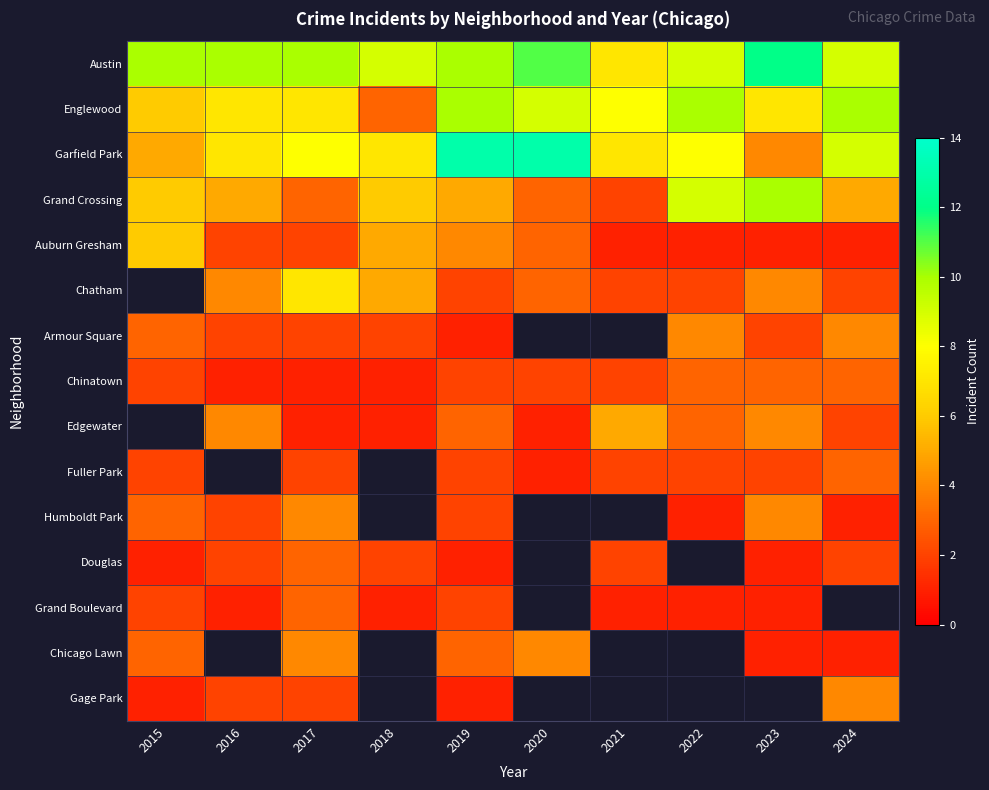

Is it true that Grand Crossing equals 5.0 at 2016?

True